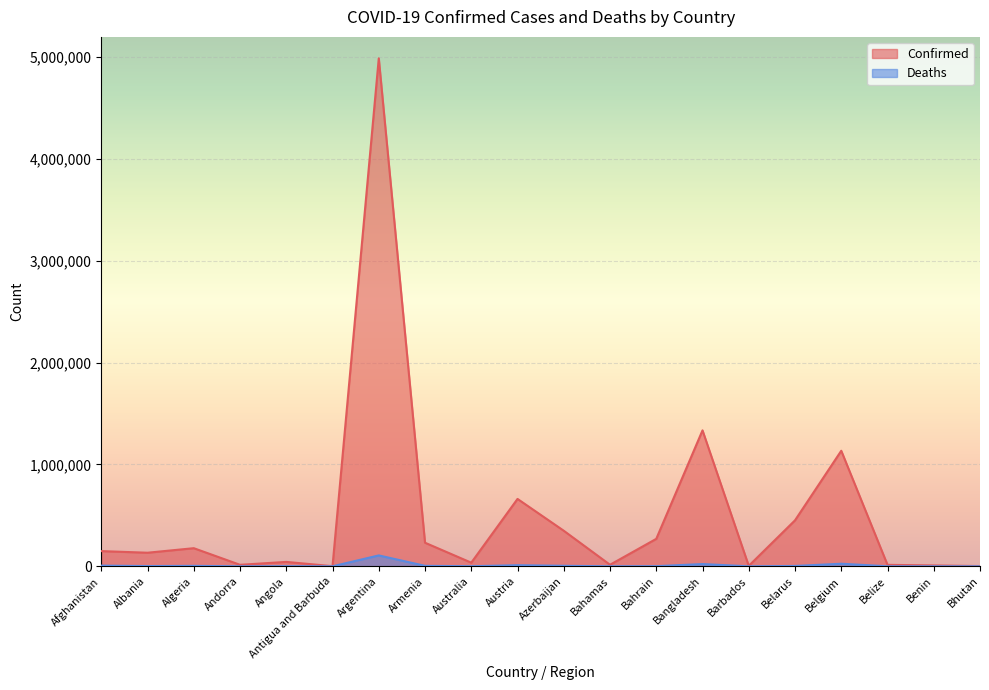

Which category has the lowest value across all series?

Bhutan